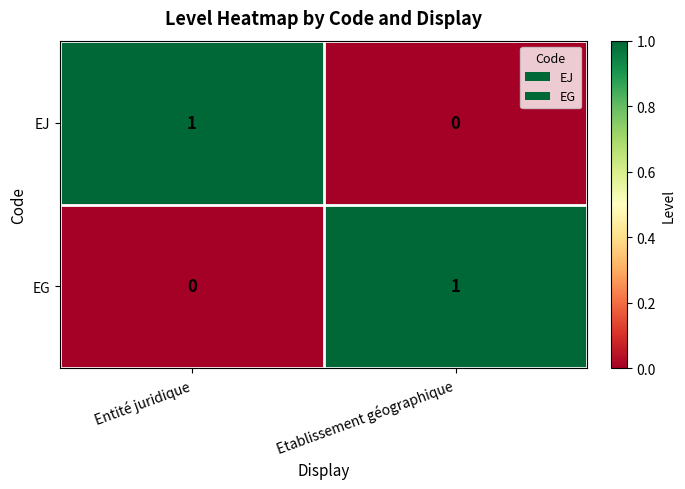

The EJ series shows 1 at Entité juridique. True or false?

True